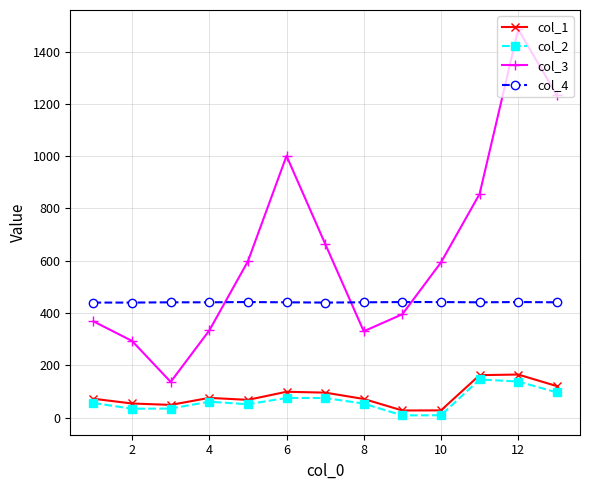

What is the average value of the col_4 series?

441.1